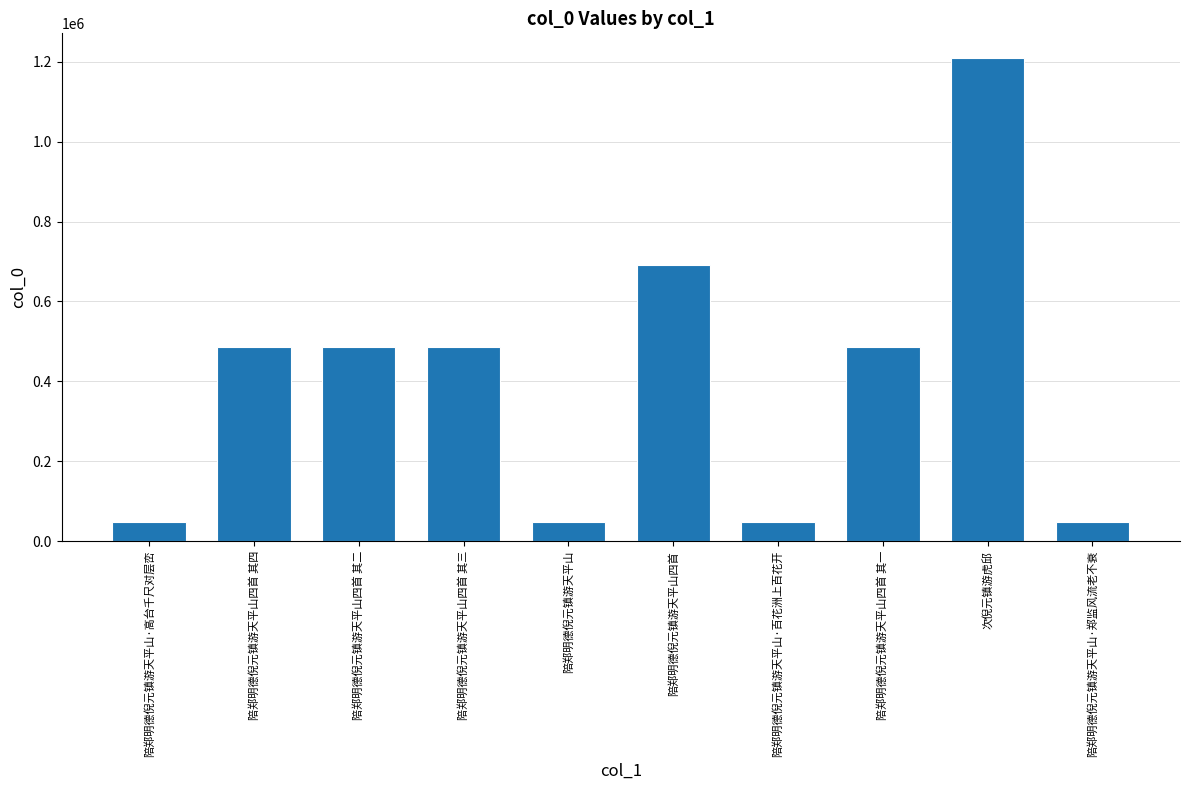

Are the bars grouped side by side (vs. stacked)?

No